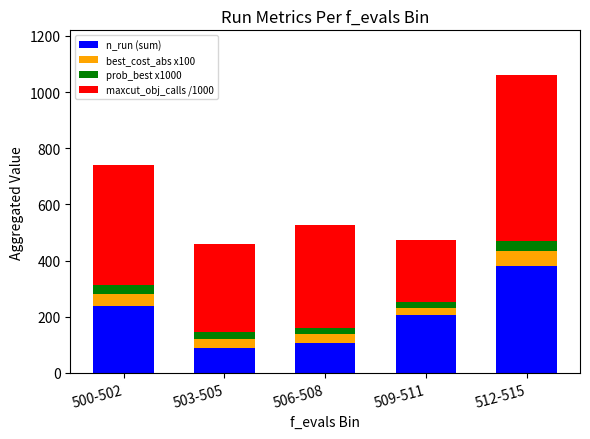

What is the minimum value for n_run (sum)?

88.0